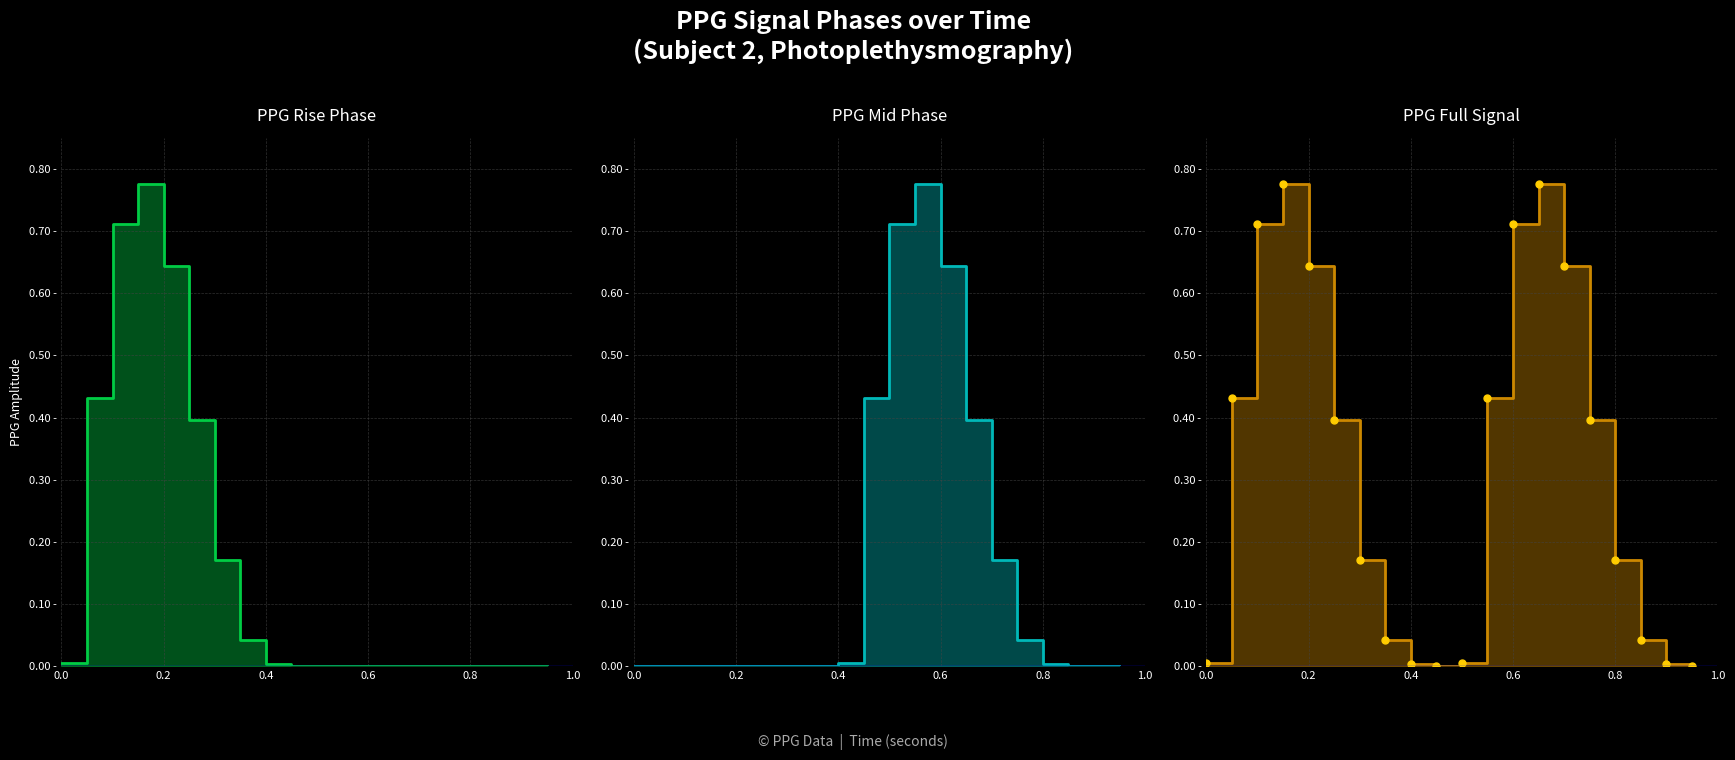

Rank the series by their maximum value, from lowest to highest.

PPG Rise line, PPG Mid line, PPG Full line, PPG Full dots